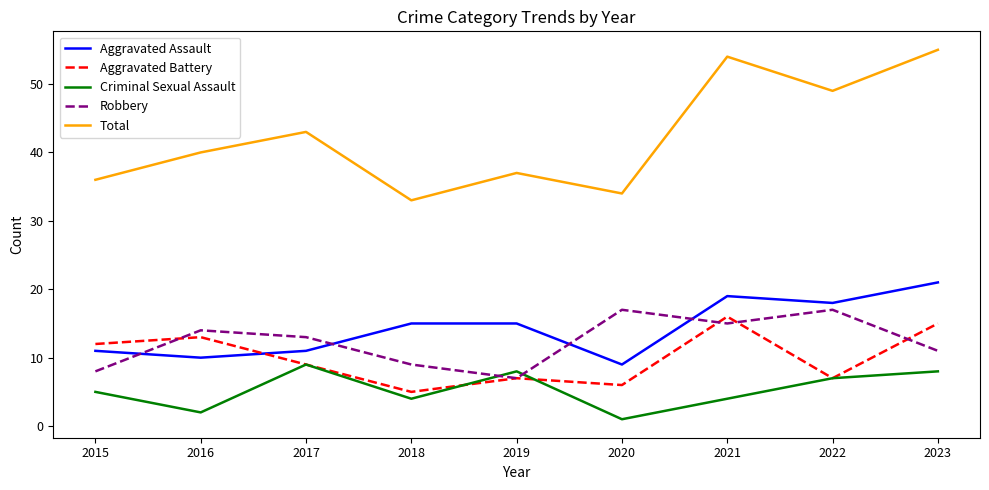

At which category does Criminal Sexual Assault reach its first local peak?

2017